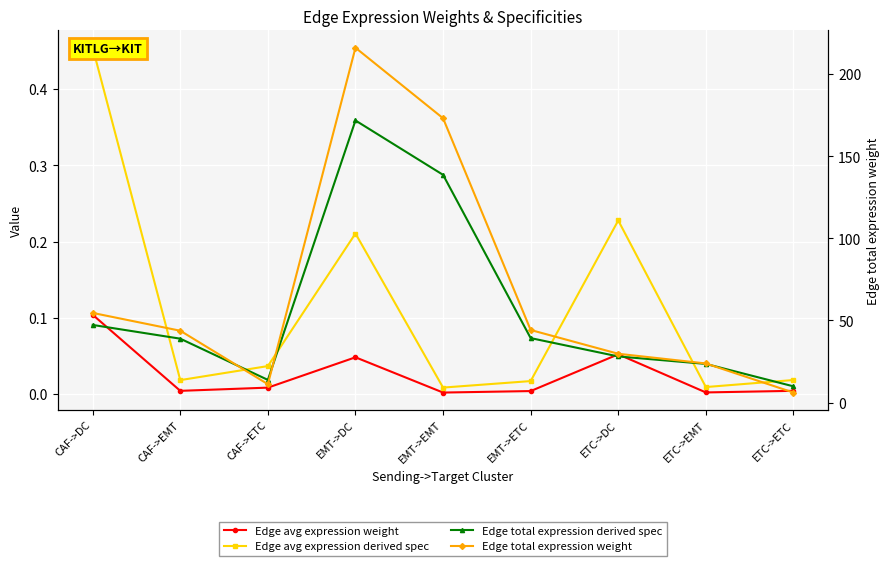

How many intersections are there between Edge avg expression derived spec and Edge total expression derived spec?

6